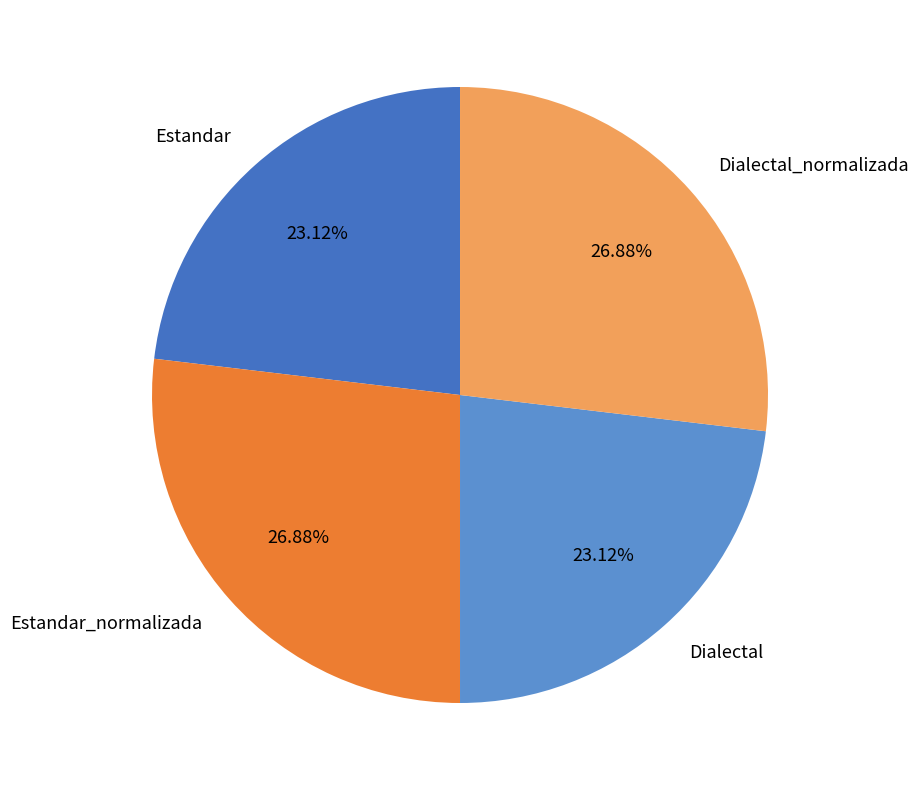

To the nearest percent, what is the difference between the largest and smallest slice percentages?

4%